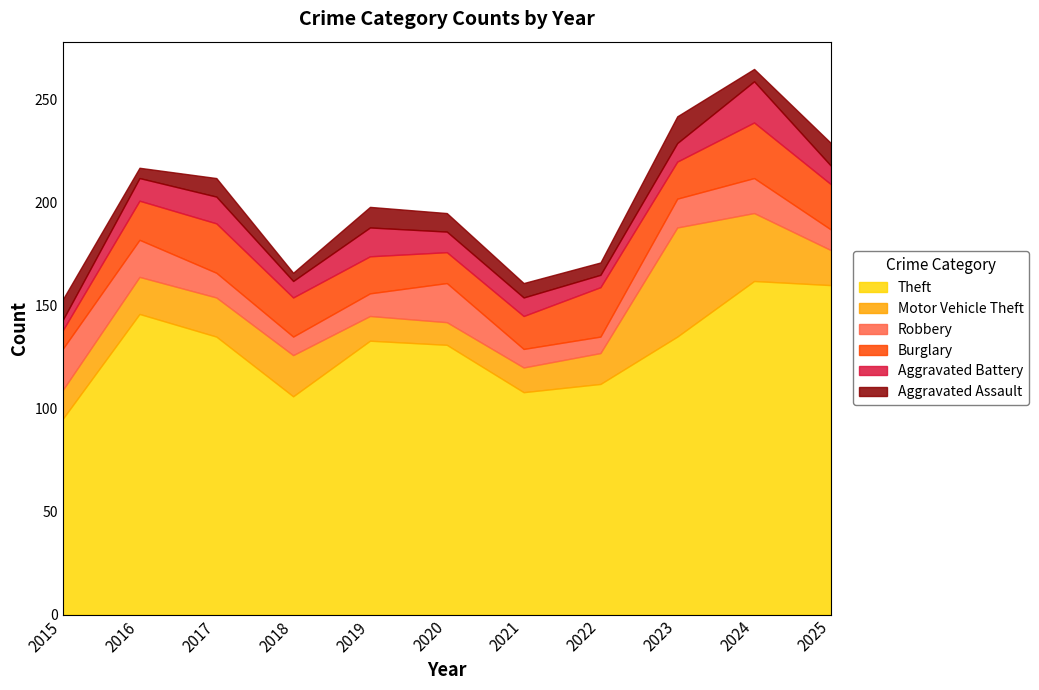

What is the maximum value shown in the chart?

162